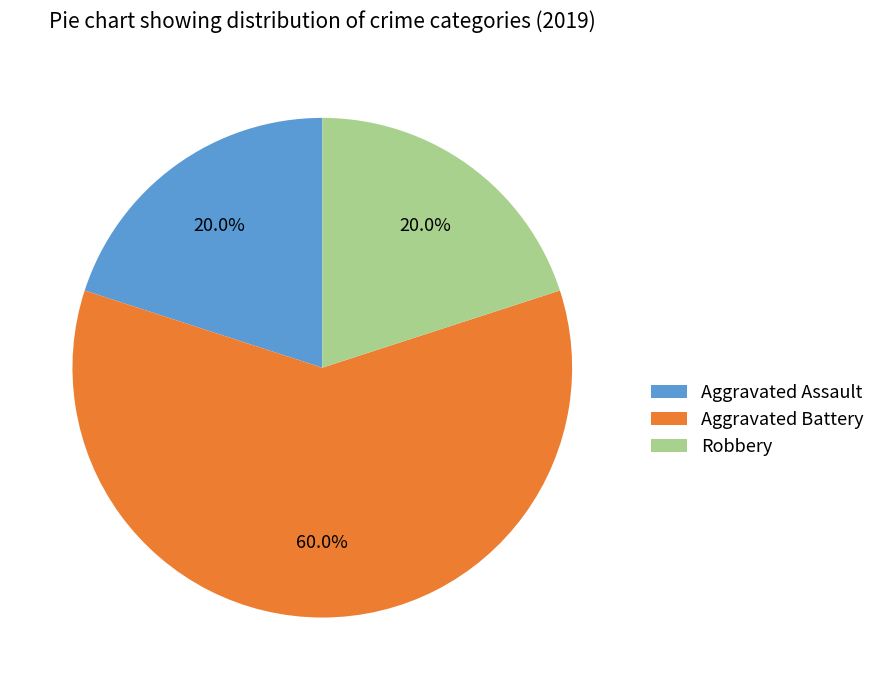

To the nearest percent, what percentage of the pie is Aggravated Battery?

60%